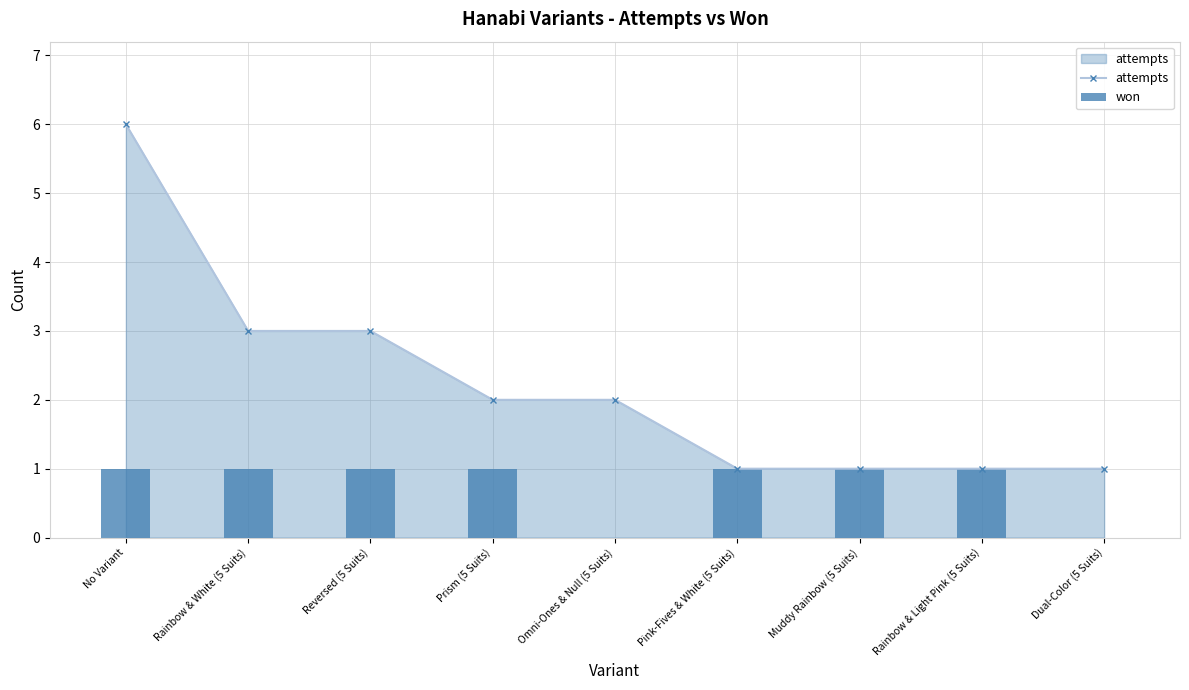

Is it true that attempts equals 0 at Rainbow & Light Pink (5 Suits)?

False